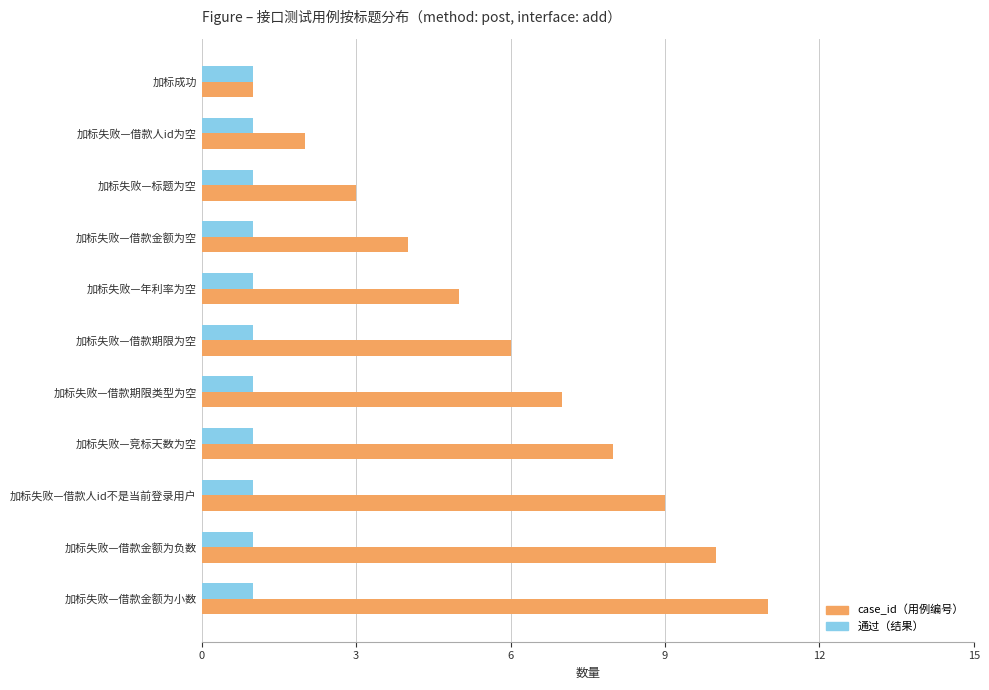

Which series has the largest total across all categories?

case_id（用例编号）